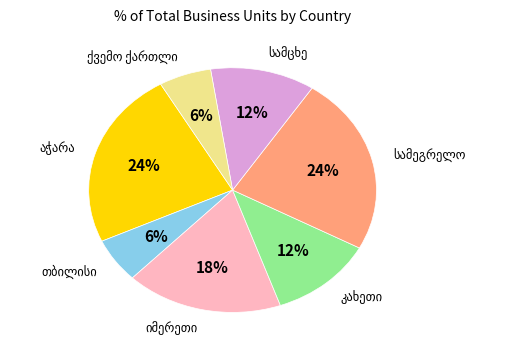

Is there a majority slice in this chart?

No